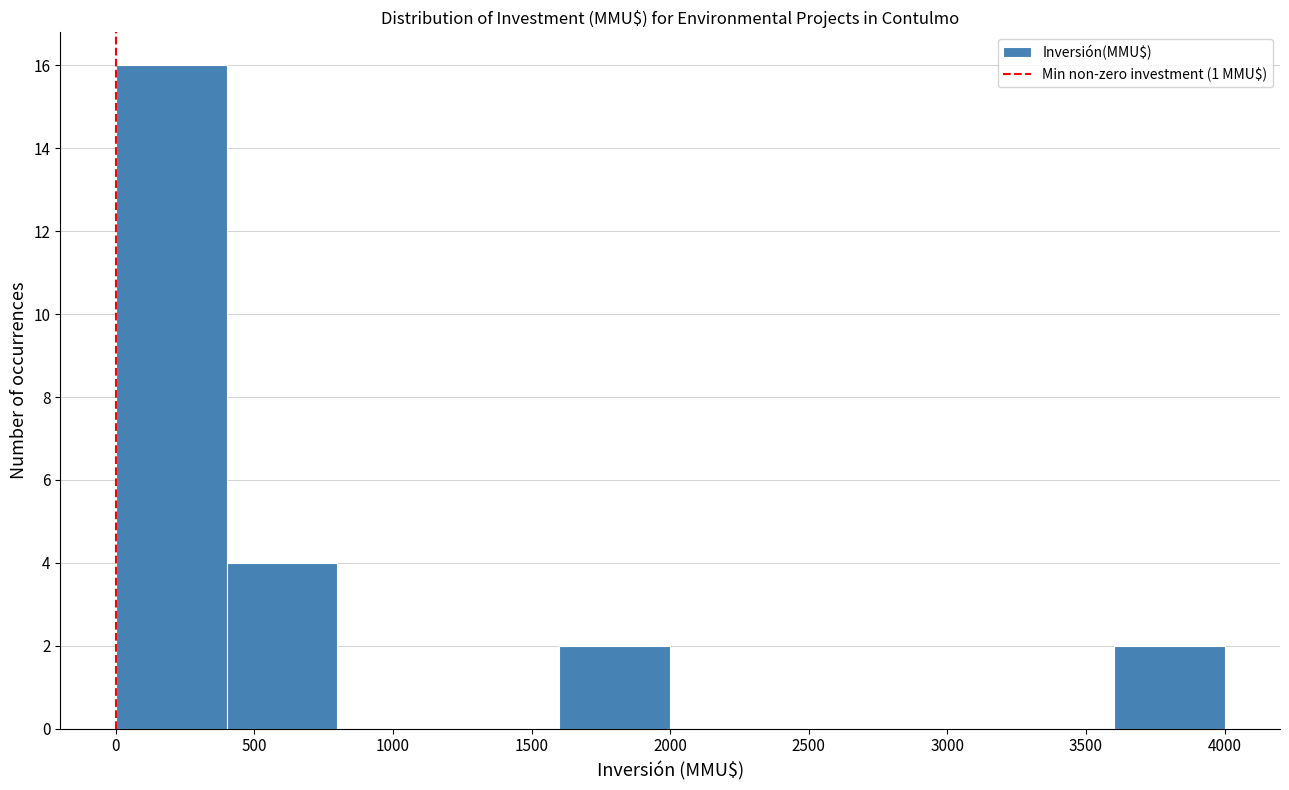

Reading left to right, list every bar in this chart as the range it spans on the x-axis followed by its height. The values are not printed on the chart, so give them approximately, as read against the axis.

0 to 400: 16
400 to 800: 4
800 to 1200: 0
1200 to 1600: 0
1600 to 2000: 2
2000 to 2400: 0
2400 to 2800: 0
2800 to 3200: 0
3200 to 3600: 0
3600 to 4000: 2